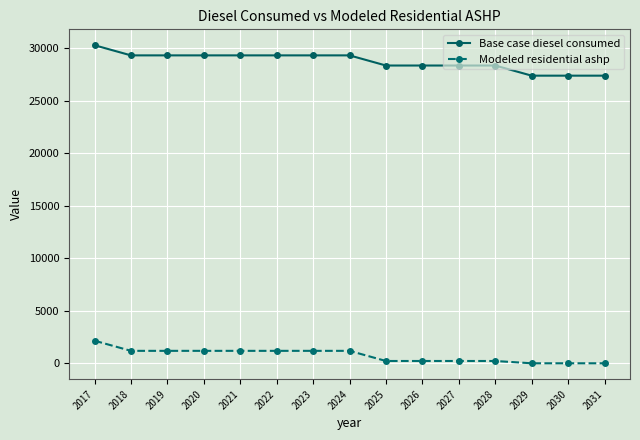

Read the Base case diesel consumed value at 2027.

28348.8